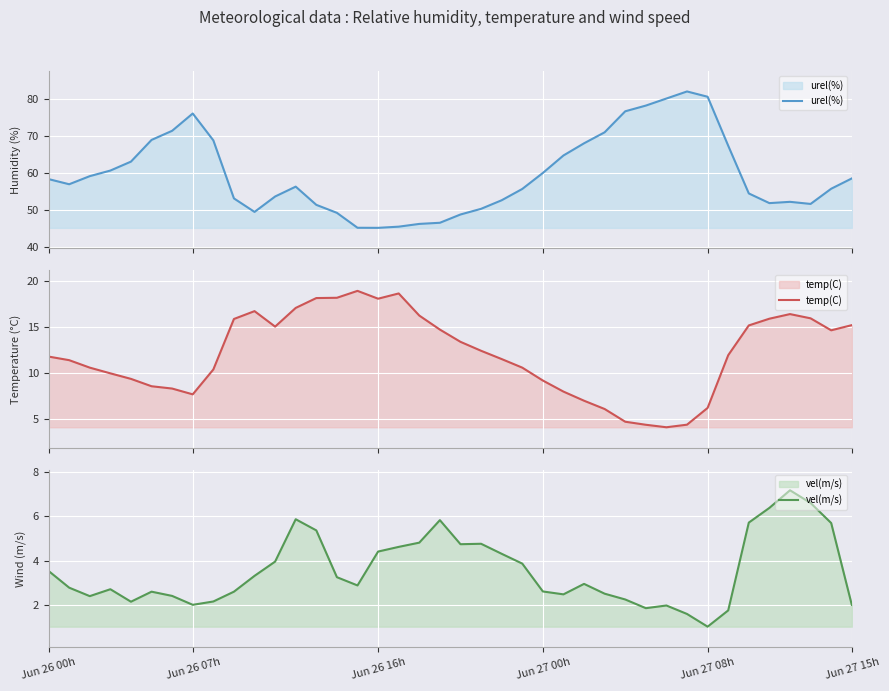

What is the label of the 13th point from the left?

12